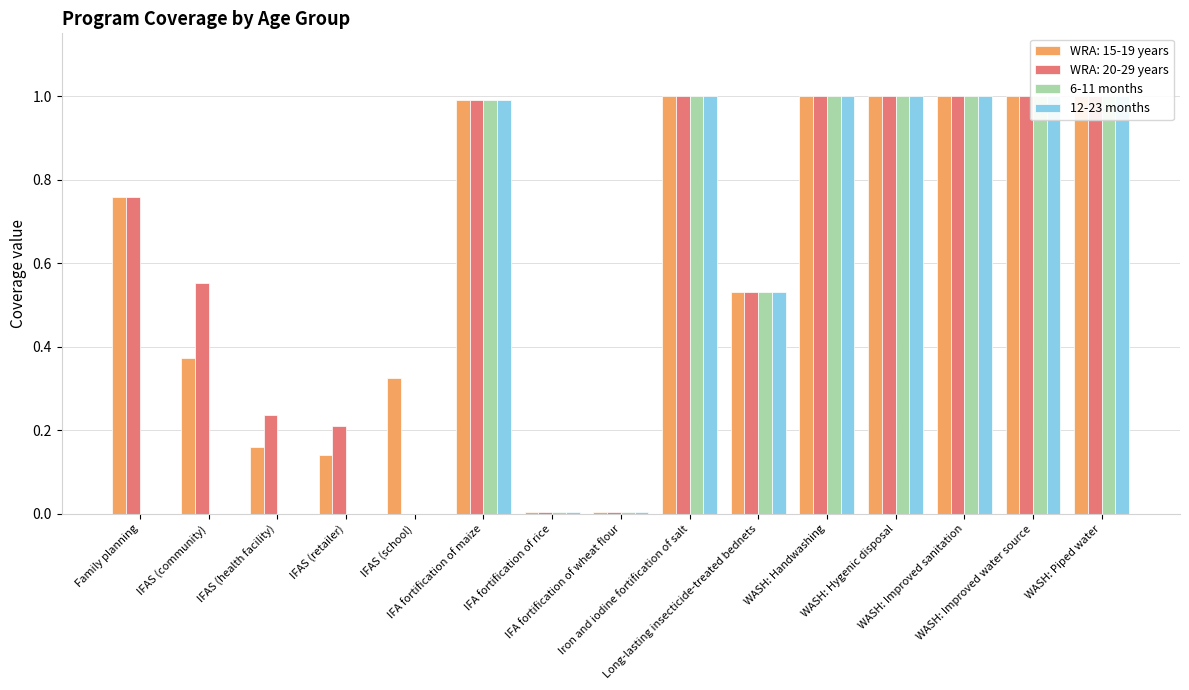

Does the chart contain any negative values?

No